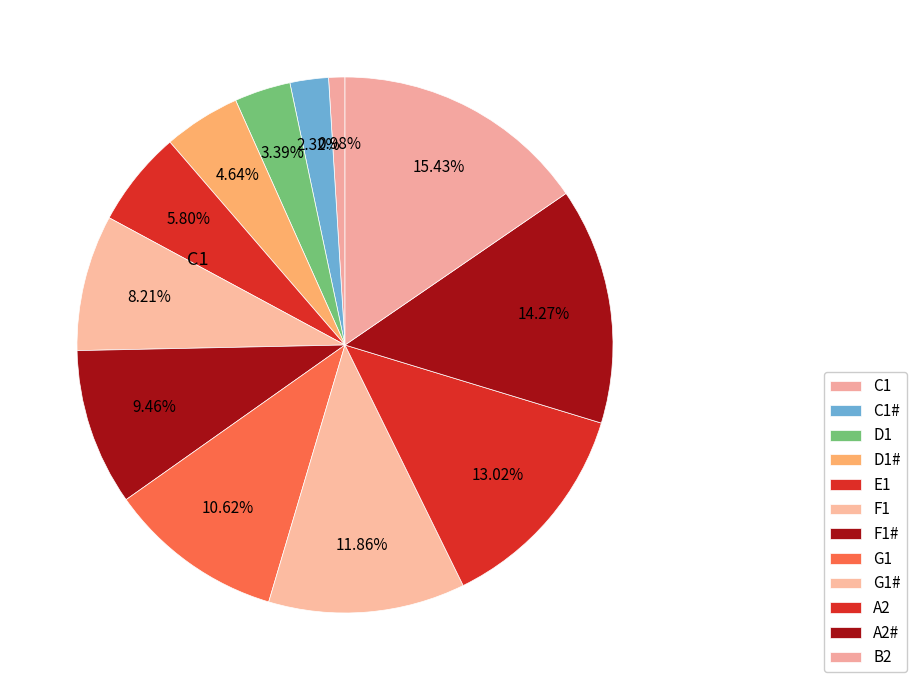

Count the number of slices in the pie.

12